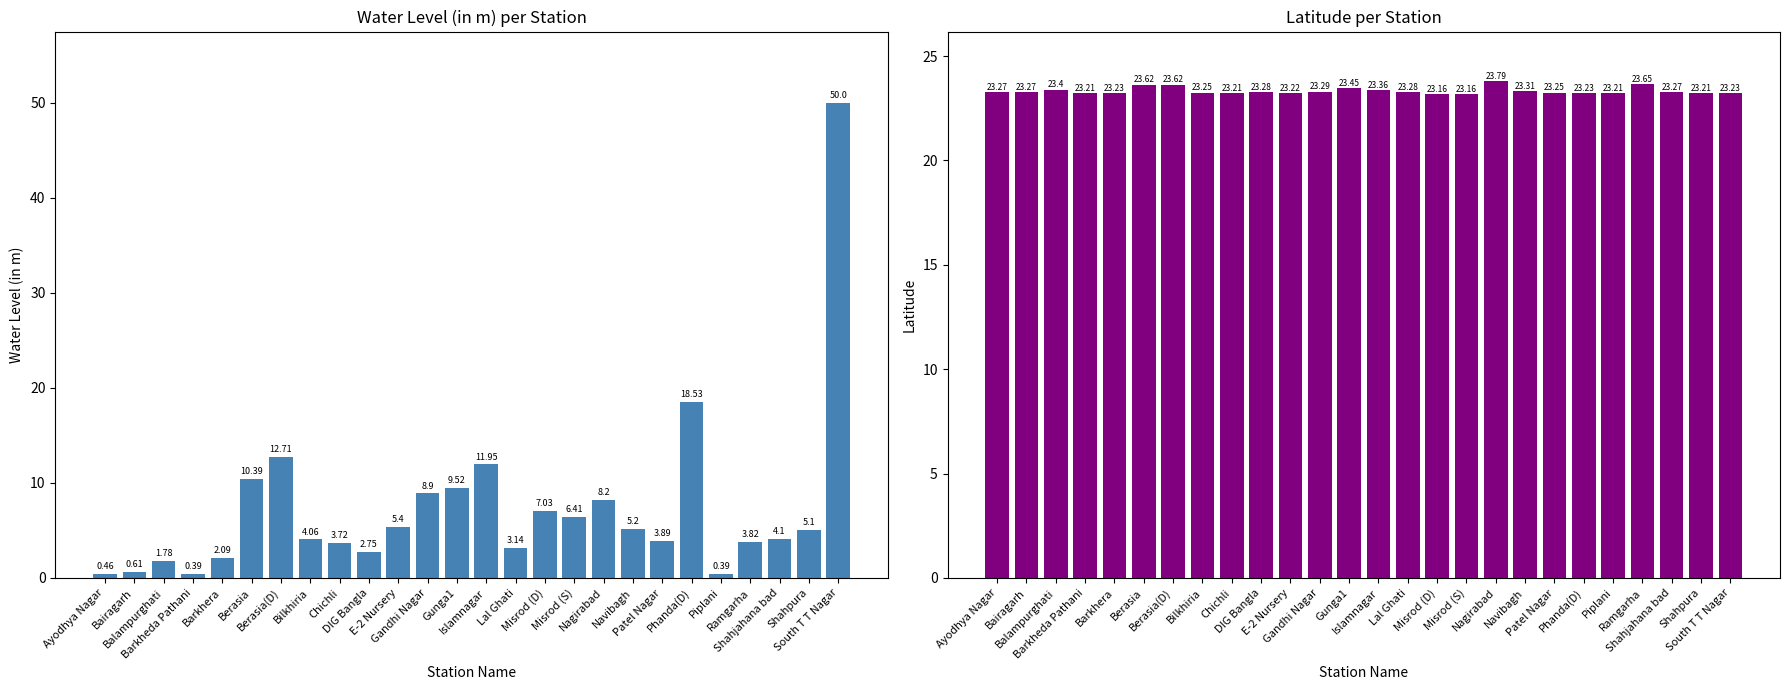

What is the label of the 25th bar from the right?

Bairagarh